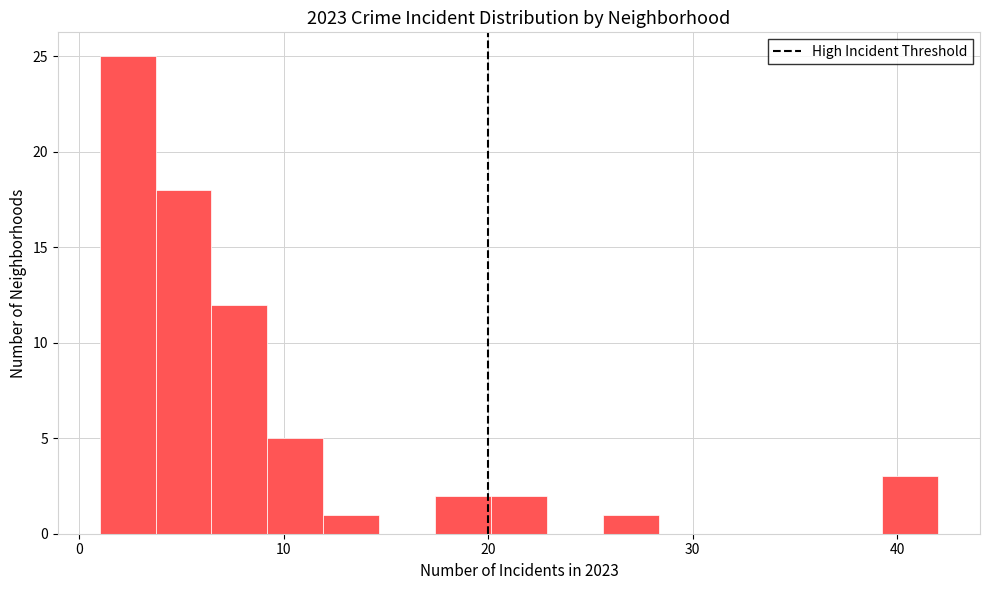

Around what value on the x-axis is the tallest bar? Give the approximate position of its centre, as read against the axis.

2